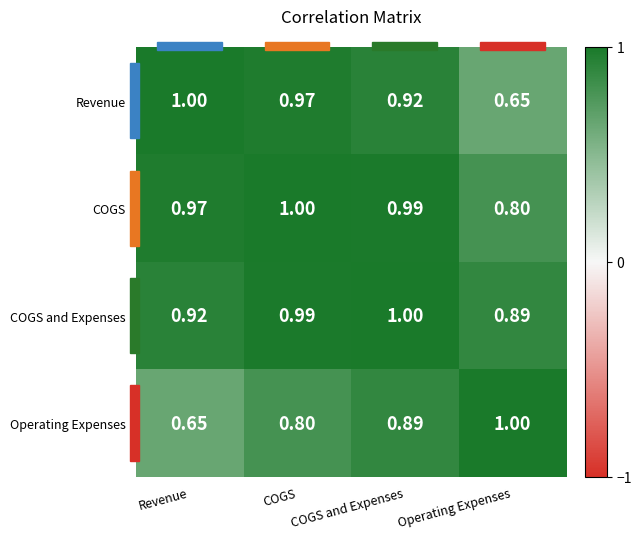

Where is COGS nearest to the value 0?

Operating Expenses